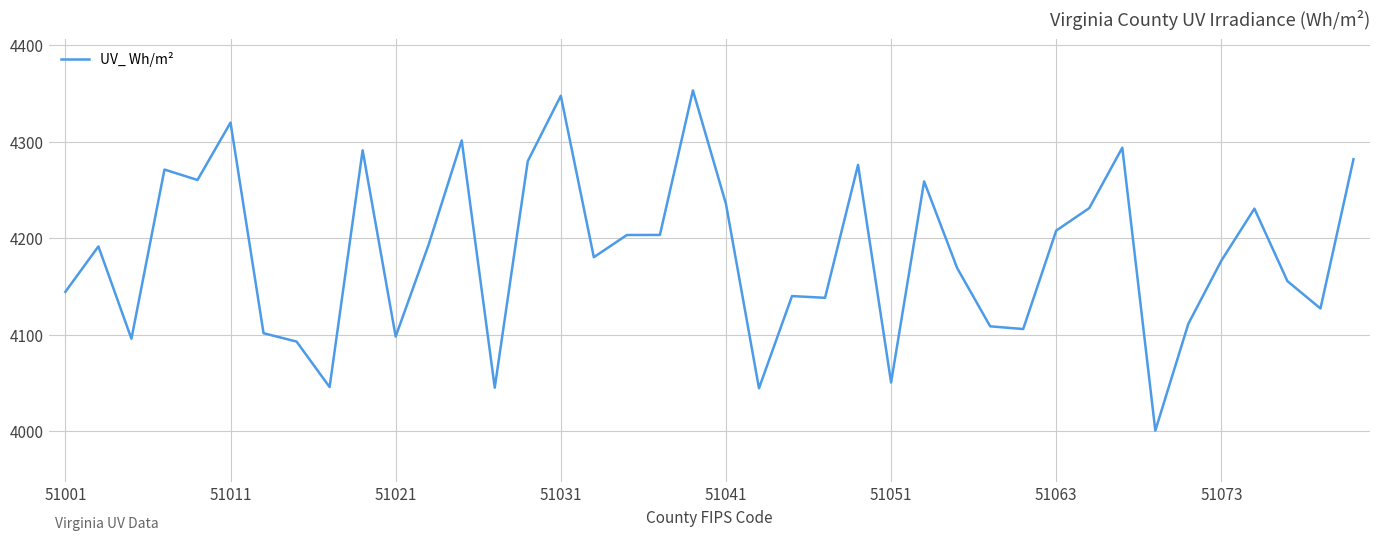

What is the difference between the second highest and second lowest values?

303.3